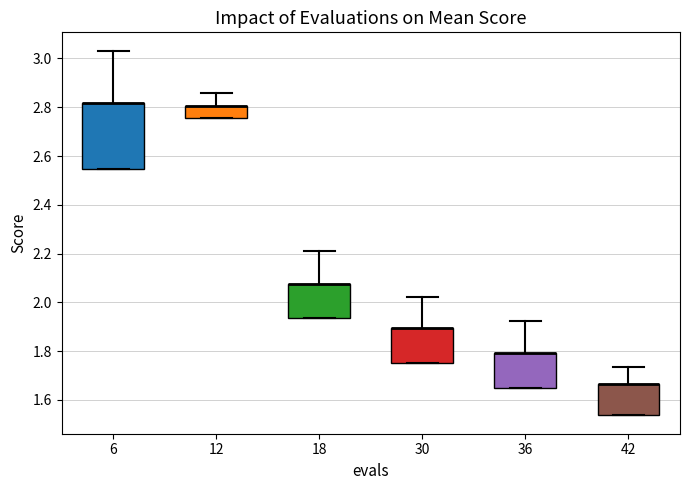

Comparing the boxes themselves (not the whiskers), which one is the tallest?

6